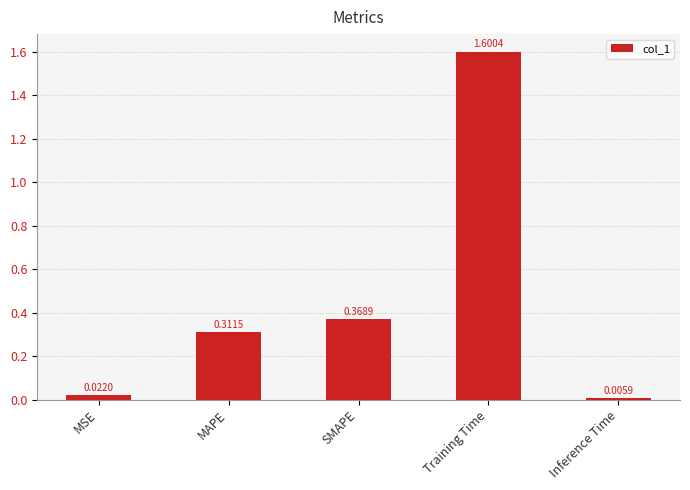

What is the average value?

0.5